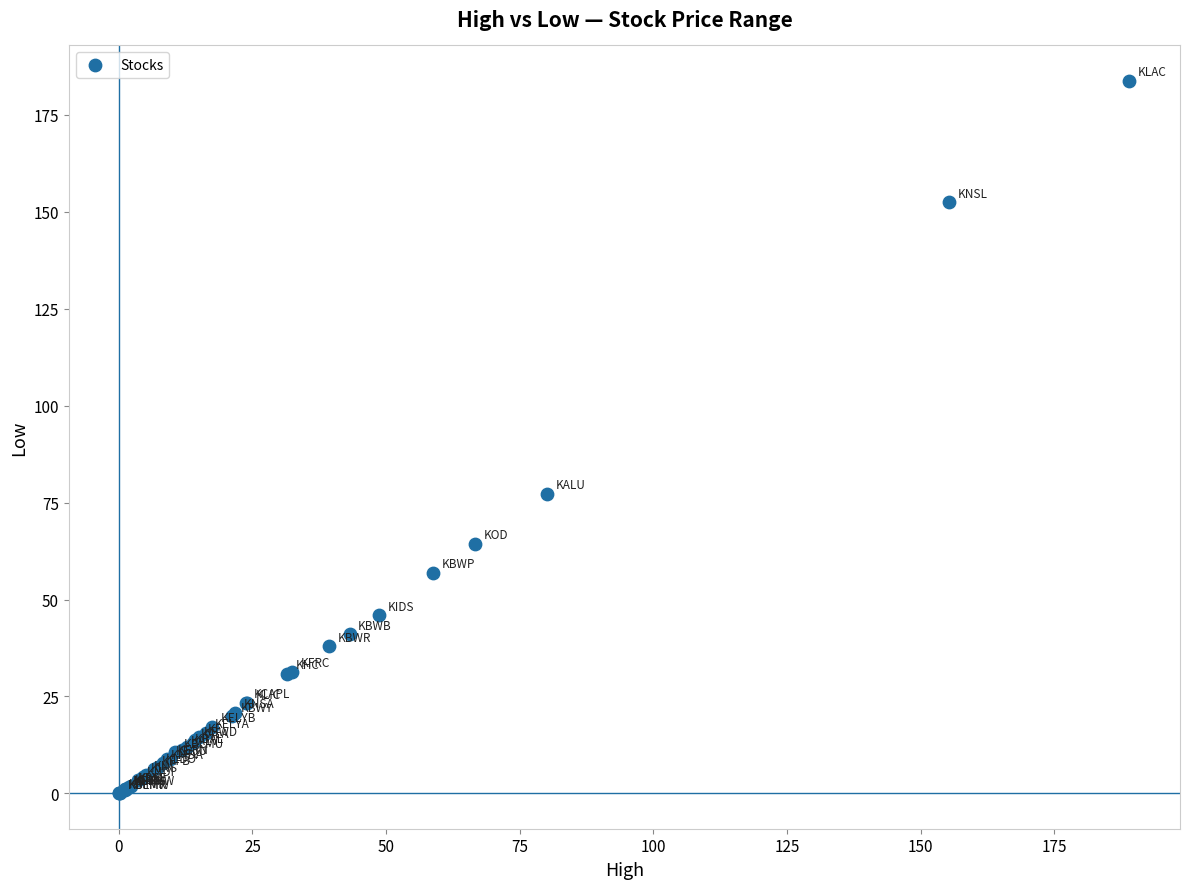

What Y value in the scatter plot is closest to 91?

77.3